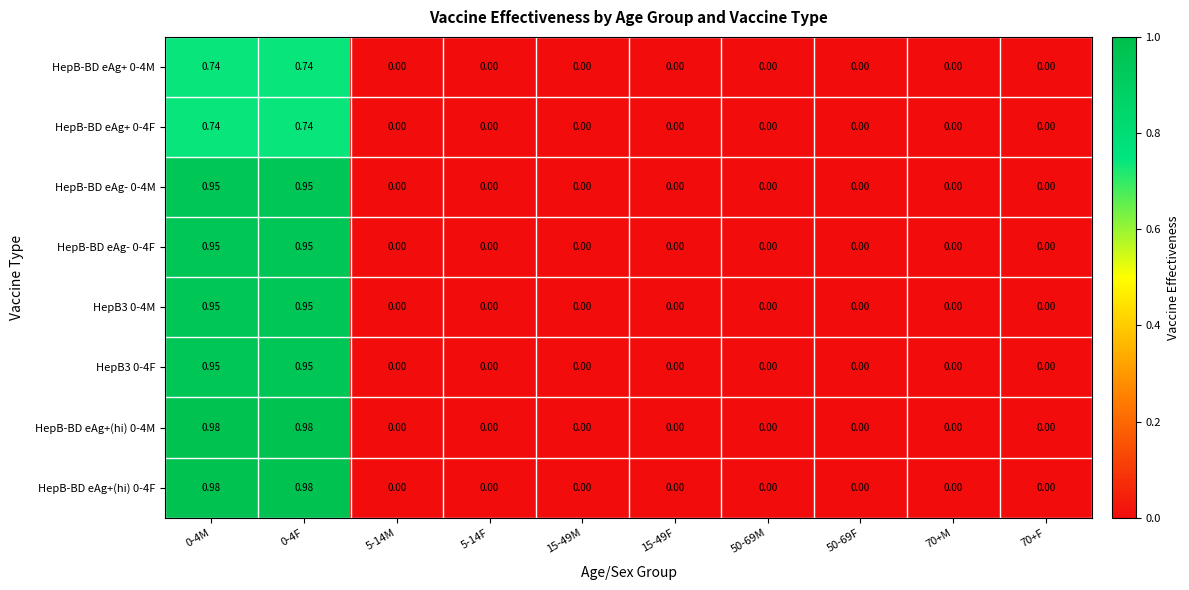

At 15-49M, list the series in order from smallest to largest.

HepB-BD eAg+ 0-4M, HepB-BD eAg+ 0-4F, HepB-BD eAg- 0-4M, HepB-BD eAg- 0-4F, HepB3 0-4M, HepB3 0-4F, HepB-BD eAg+(hi) 0-4M, HepB-BD eAg+(hi) 0-4F